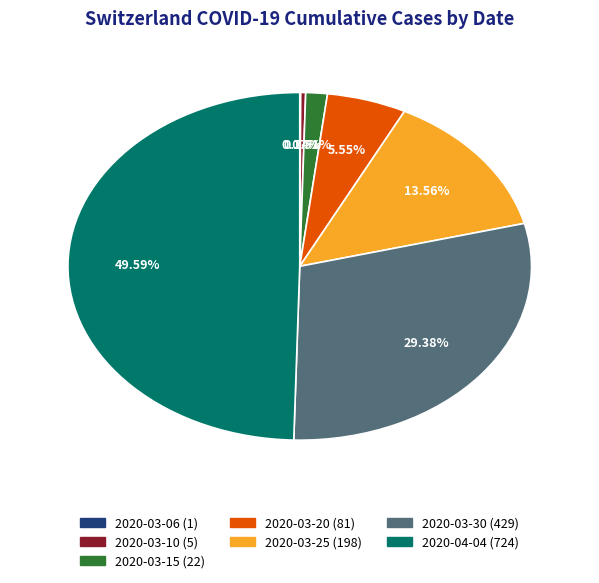

To the nearest percent, what is the average slice percentage?

14%